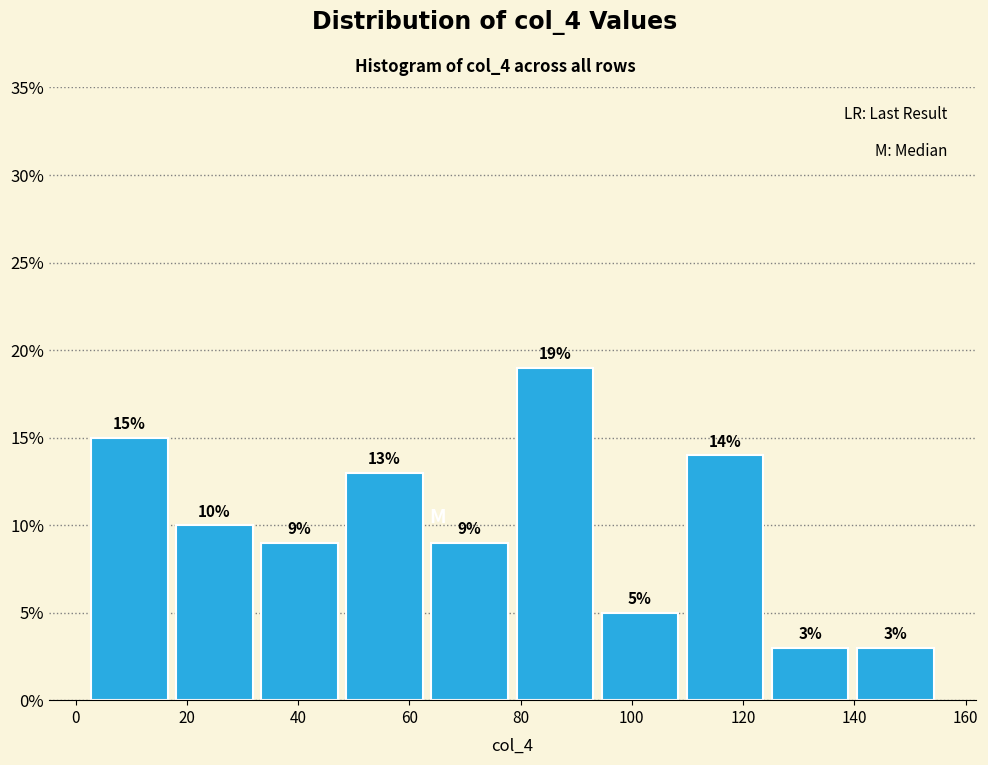

Reading left to right, transcribe this chart: for each bar, give the range it covers on the x-axis and its height. The bar edges are not printed on the chart, so give them approximately, as read against the axis.

2 to 18: 15
18 to 32: 10
32 to 48: 9
48 to 64: 13
64 to 78: 9
78 to 94: 19
94 to 110: 5
110 to 124: 14
124 to 140: 3
140 to 156: 3